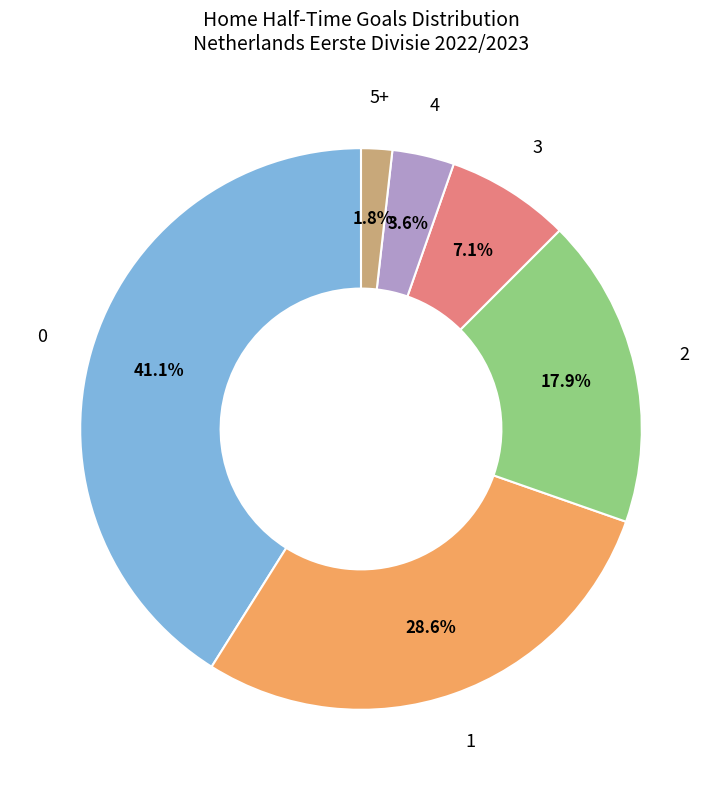

What percentage is the 0 slice, to the nearest percent?

41%